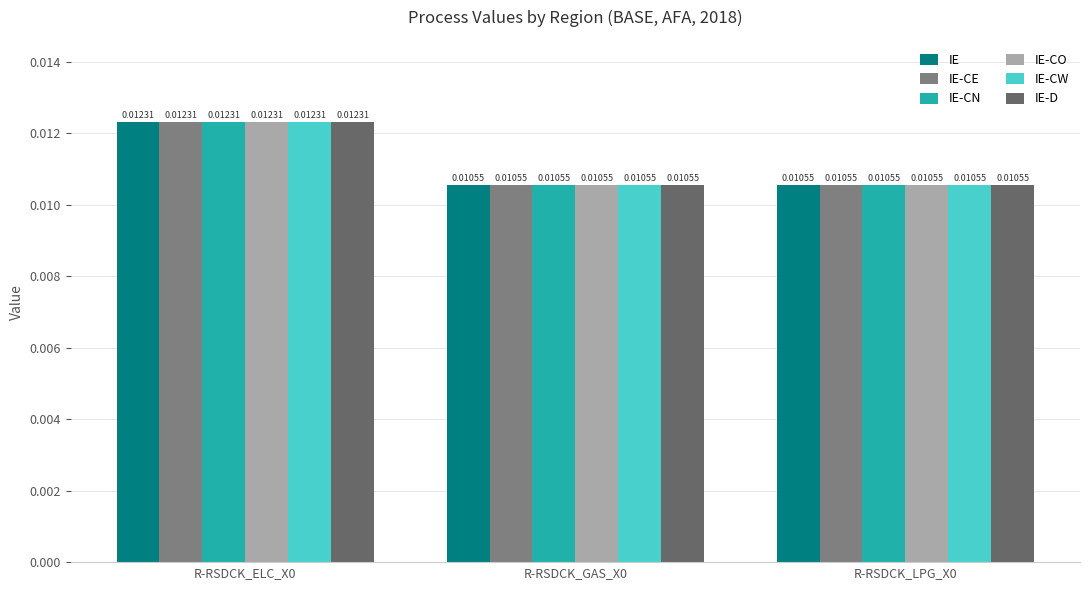

At how many categories does at least one series exceed 0?

3